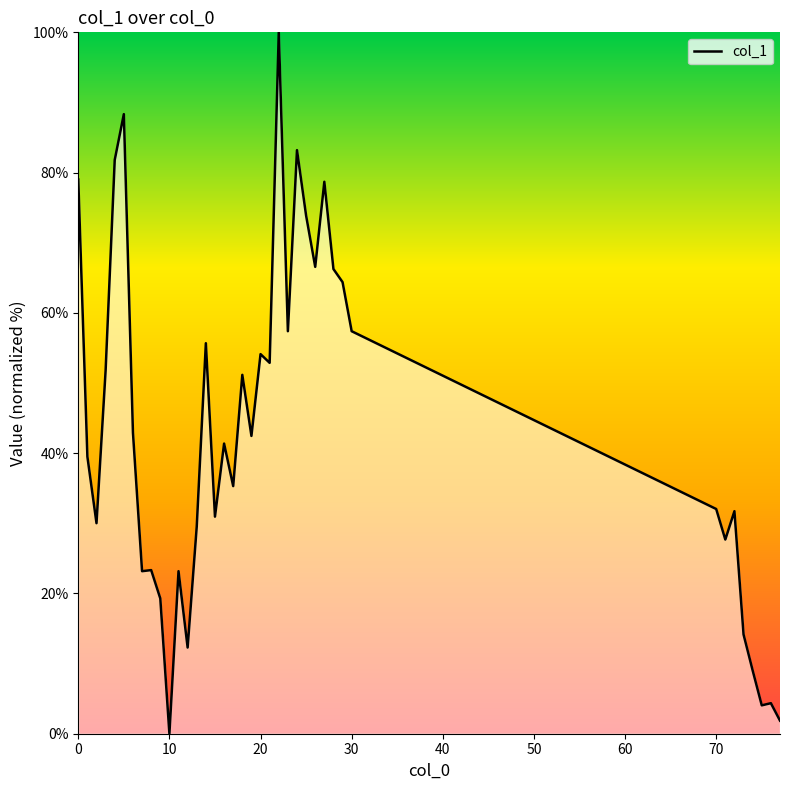

How many values are below 41?

19